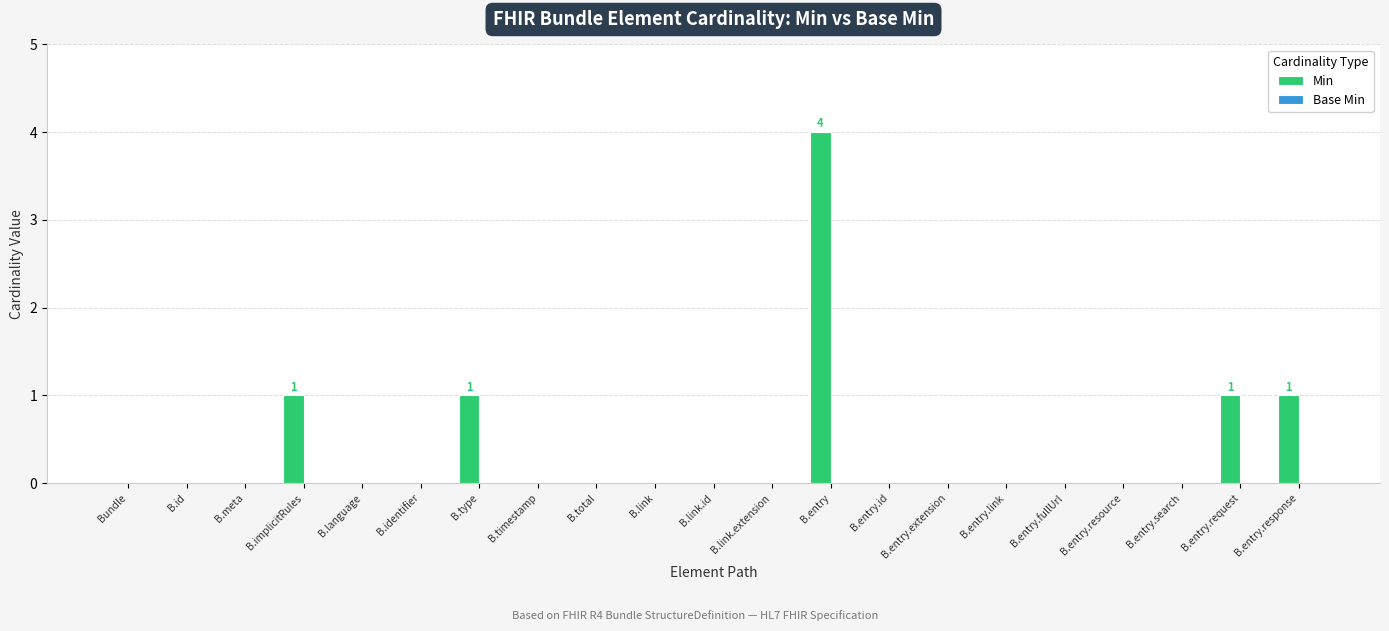

Is it true that the value at B.entry is 1?

False